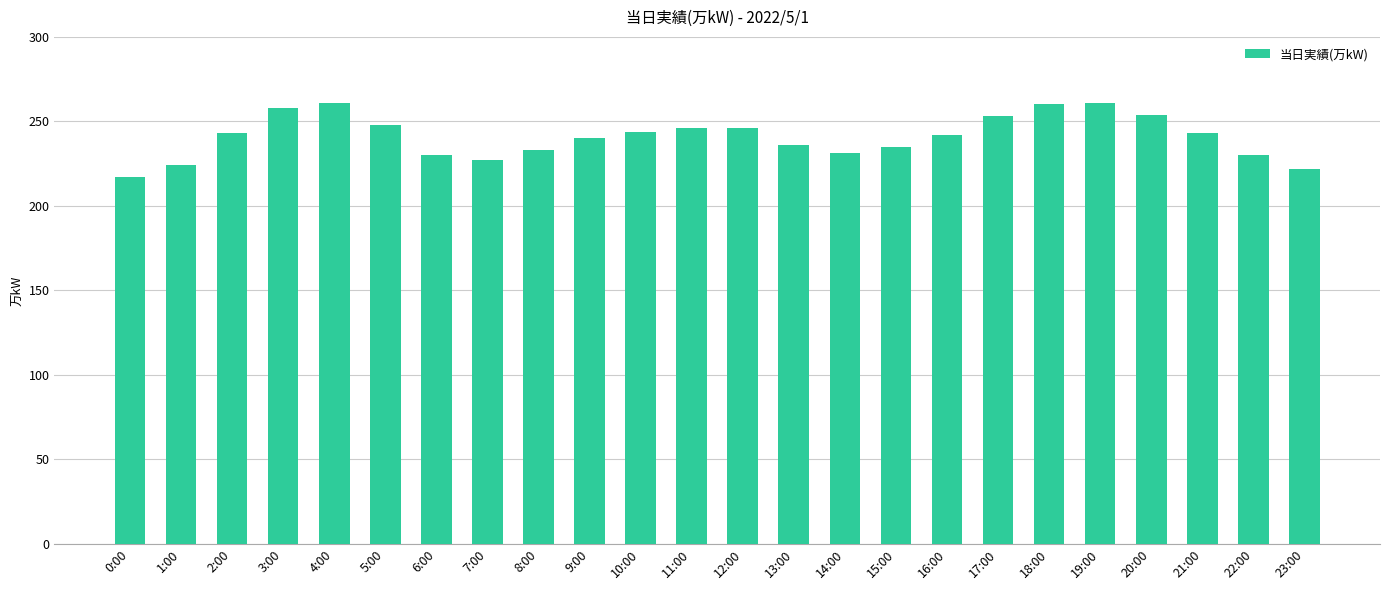

How many values are below 243?

12